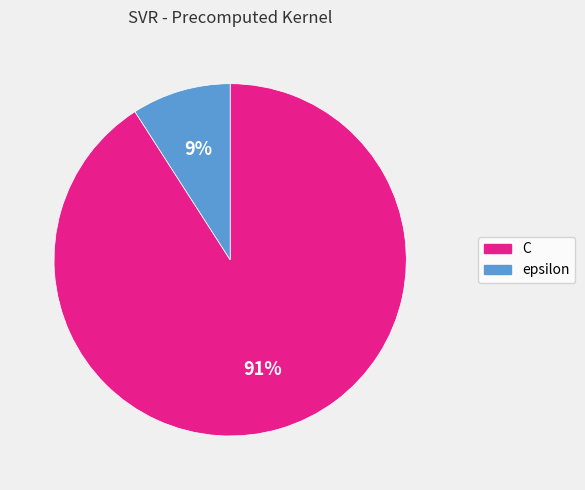

Which slice is the largest?

C